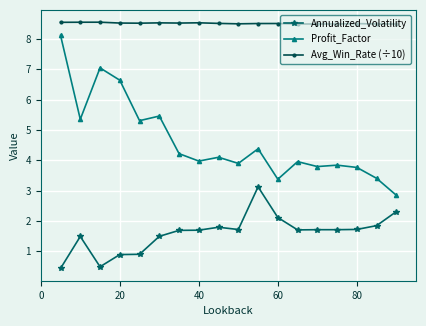

At how many categories does at least one series exceed 7?

18